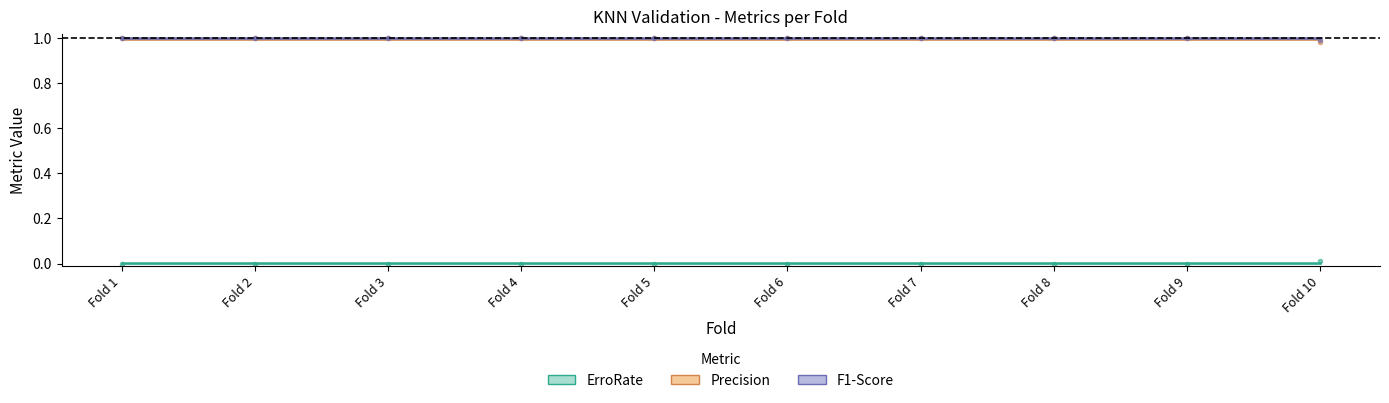

Reading left to right, extract all data points from this chart.

ErroRate: Fold 1=0.0	Fold 2=0.0	Fold 3=0.0	Fold 4=0.0	Fold 5=0.0	Fold 6=0.0	Fold 7=0.0	Fold 8=0.0	Fold 9=0.0	Fold 10=0.0
Precision: Fold 1=1.0	Fold 2=1.0	Fold 3=1.0	Fold 4=1.0	Fold 5=1.0	Fold 6=1.0	Fold 7=1.0	Fold 8=1.0	Fold 9=1.0	Fold 10=1.0
F1-Score: Fold 1=1.0	Fold 2=1.0	Fold 3=1.0	Fold 4=1.0	Fold 5=1.0	Fold 6=1.0	Fold 7=1.0	Fold 8=1.0	Fold 9=1.0	Fold 10=1.0